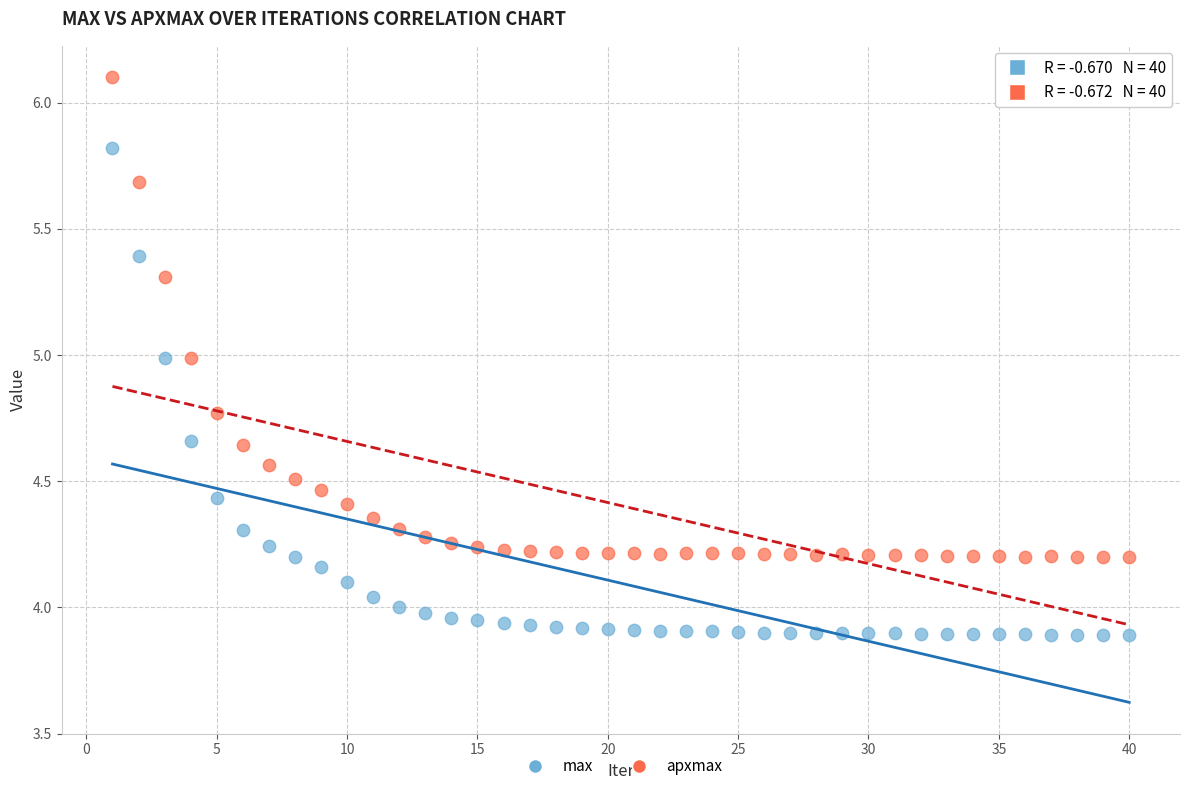

What are all the series names shown in the legend?

max, apxmax